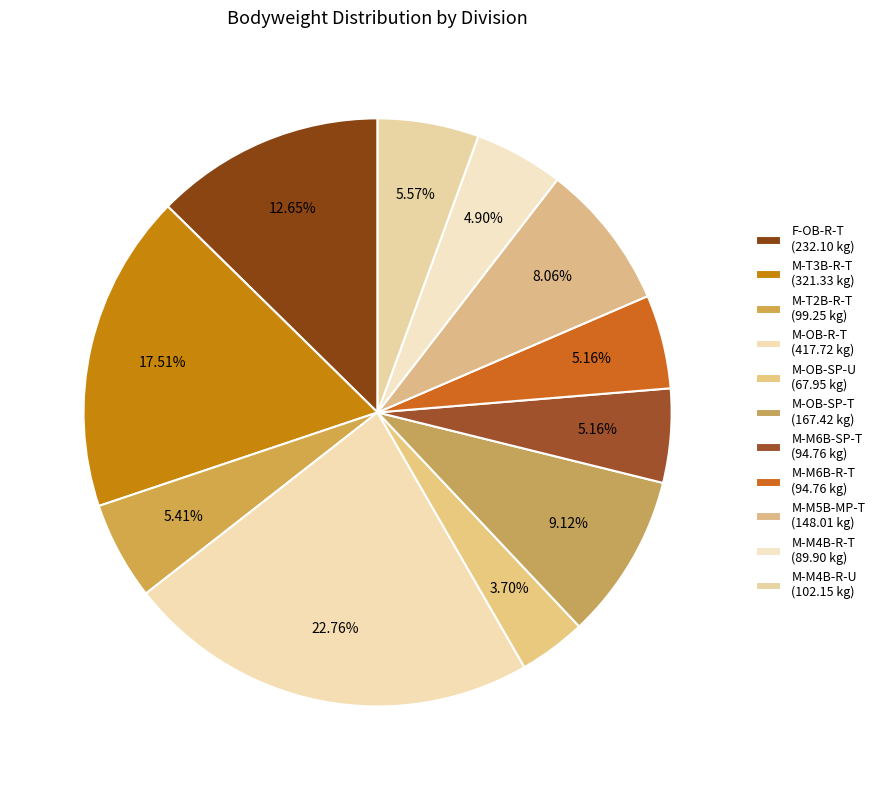

Which has a higher value, M-OB-SP-U or M-T3B-R-T?

M-T3B-R-T